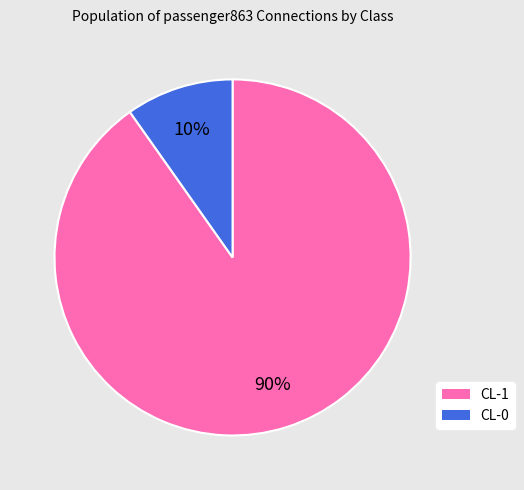

To the nearest percent, what portion does CL-1 represent?

90%